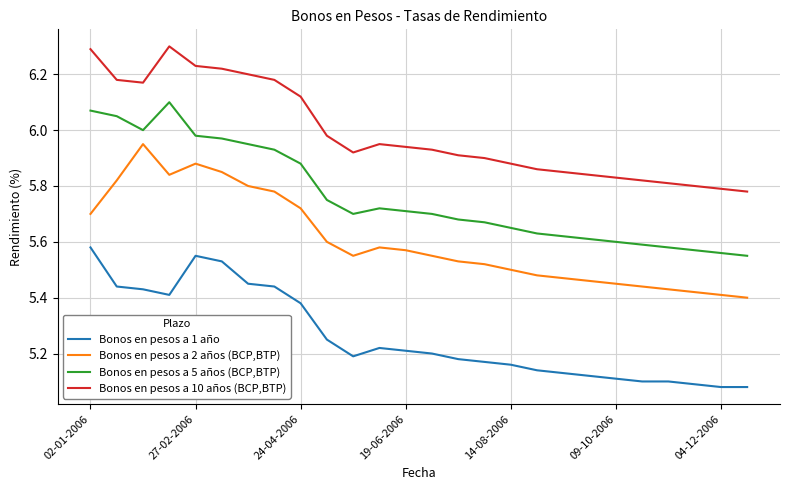

Which series has the largest total across all categories?

Bonos en pesos a 10 años (BCP,BTP)